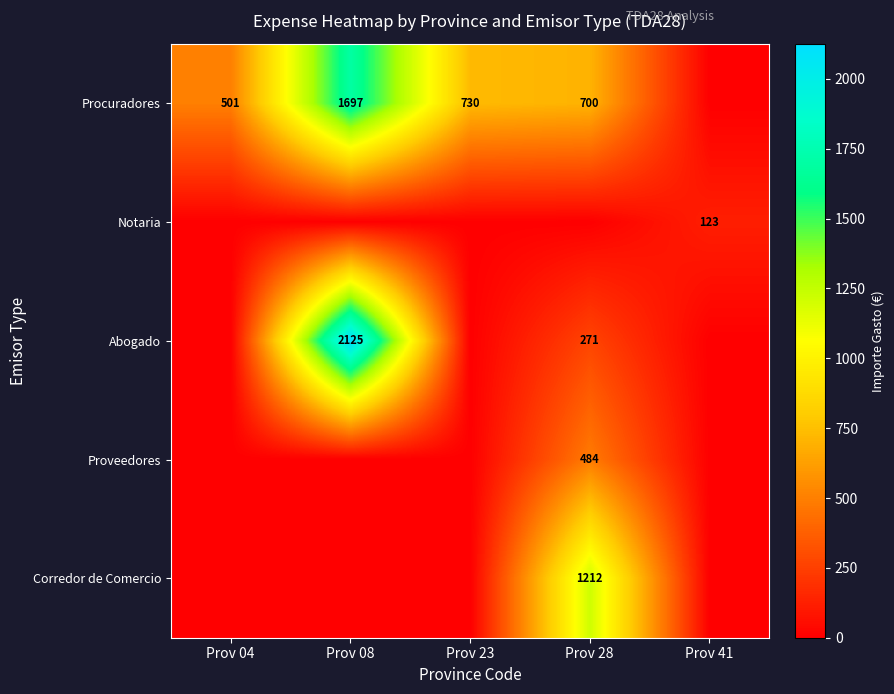

At which category is the sum across all series the highest?

Prov 08